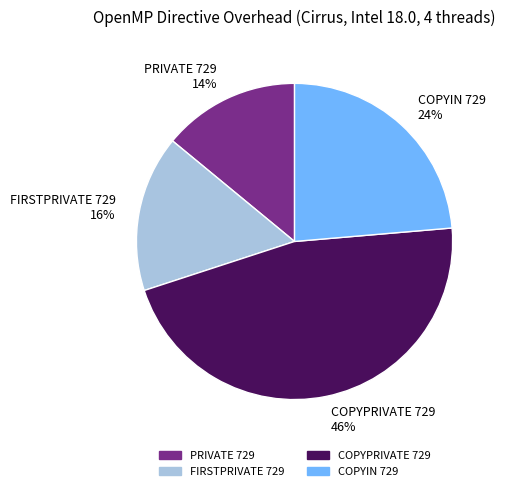

The COPYIN 729 slice represents 37% of the pie. True or false?

False